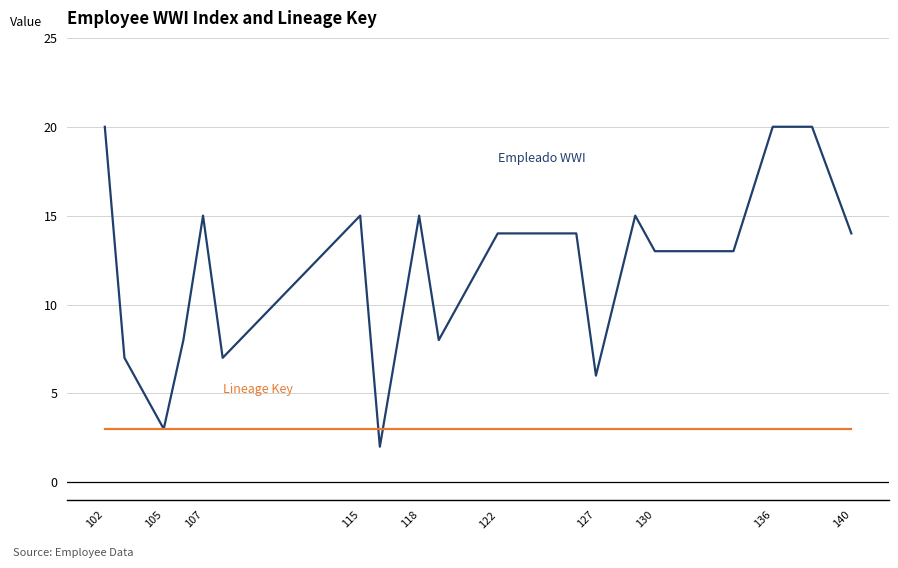

What is the maximum value shown in the chart?

20